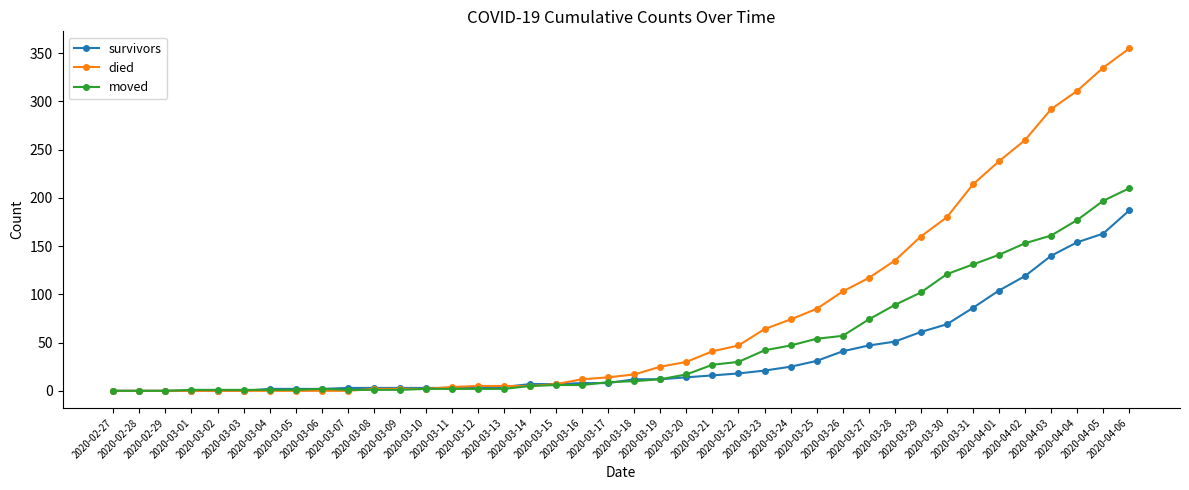

Which series has the largest total across all categories?

died